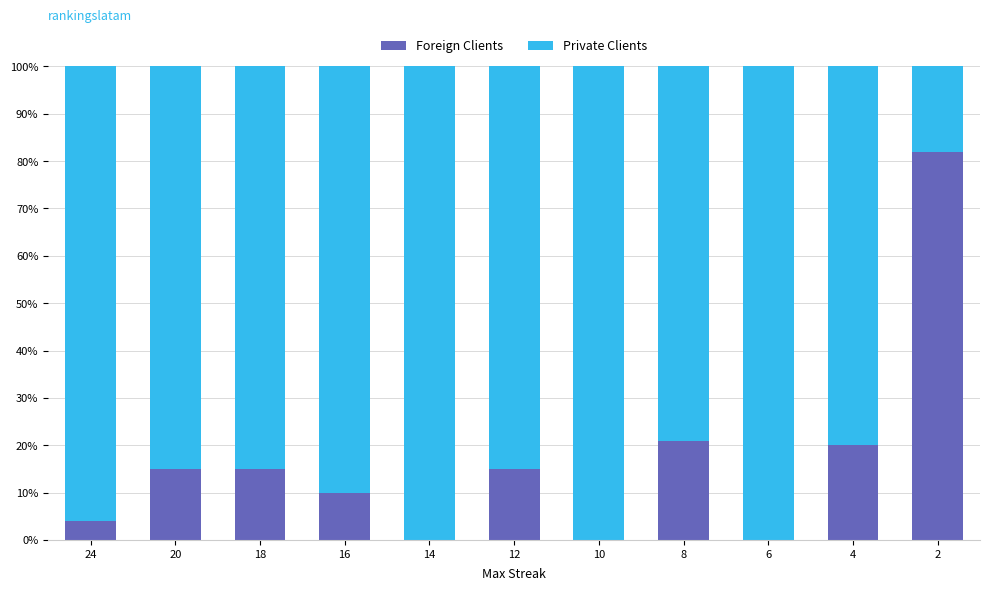

What is the sum of the Foreign Clients values at 16 and 14?

10.0